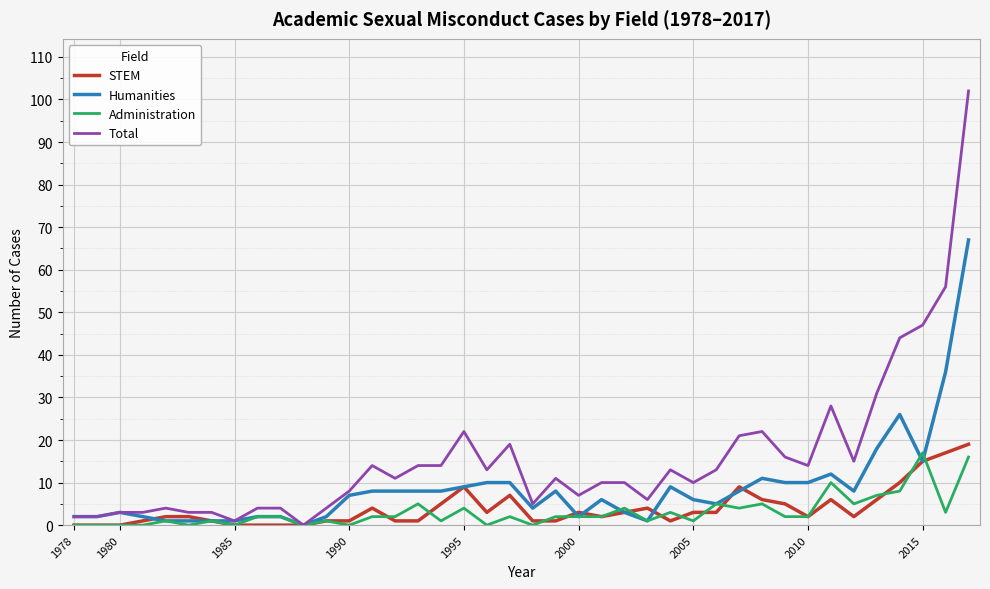

Reading left to right, what are all the values shown in this chart?

STEM: 0	0	0	1	2	2	1	0	0	0	0	1	1	4	1	1	5	9	3	7	1	1	3	2	3	4	1	3	3	9	6	5	2	6	2	6	10	15	17	19
Humanities: 2	2	3	2	1	1	1	1	2	2	0	2	7	8	8	8	8	9	10	10	4	8	2	6	3	1	9	6	5	8	11	10	10	12	8	18	26	15	36	67
Administration: 0	0	0	0	1	0	1	0	2	2	0	1	0	2	2	5	1	4	0	2	0	2	2	2	4	1	3	1	5	4	5	2	2	10	5	7	8	17	3	16
Total: 2	2	3	3	4	3	3	1	4	4	0	4	8	14	11	14	14	22	13	19	5	11	7	10	10	6	13	10	13	21	22	16	14	28	15	31	44	47	56	102